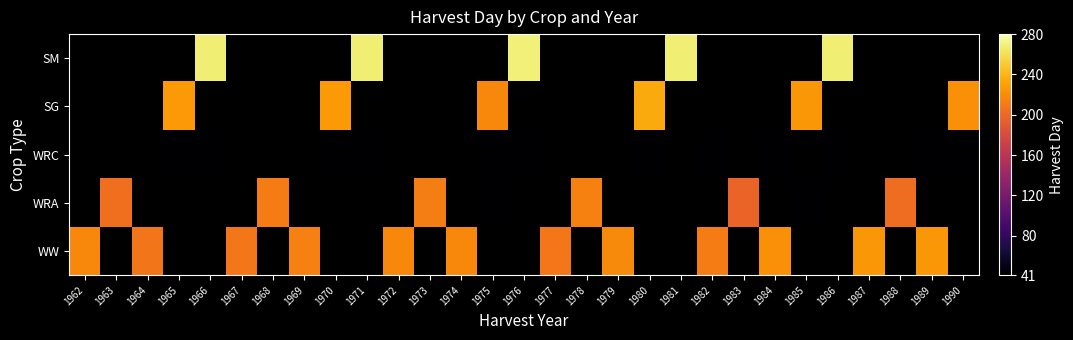

Between 1982 and 1962, which is larger?

1962